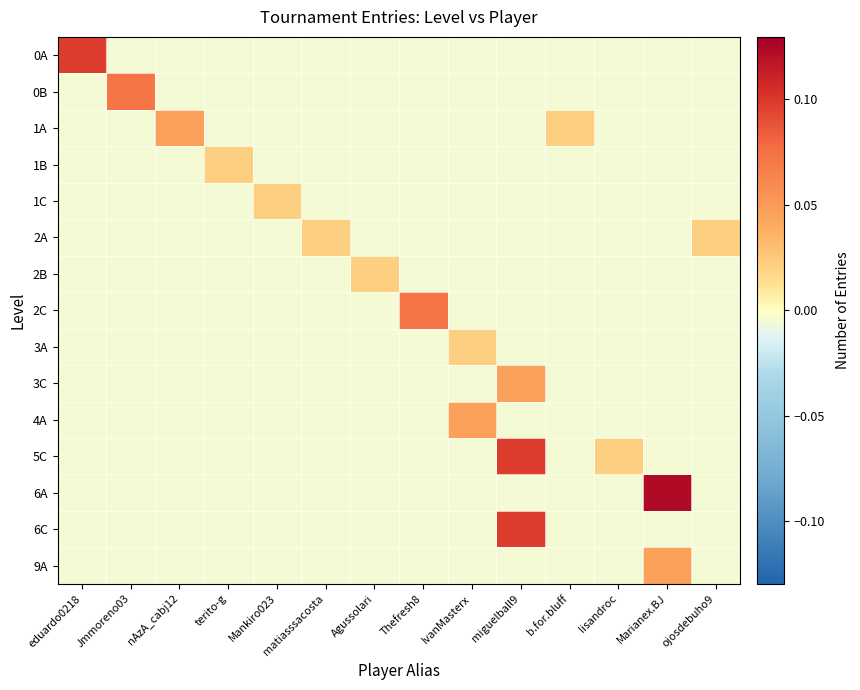

Rank the series by their maximum value, from highest to lowest.

6A, 0A, 5C, 6C, 0B, 2C, 1A, 3C, 4A, 9A, 1B, 1C, 2A, 2B, 3A